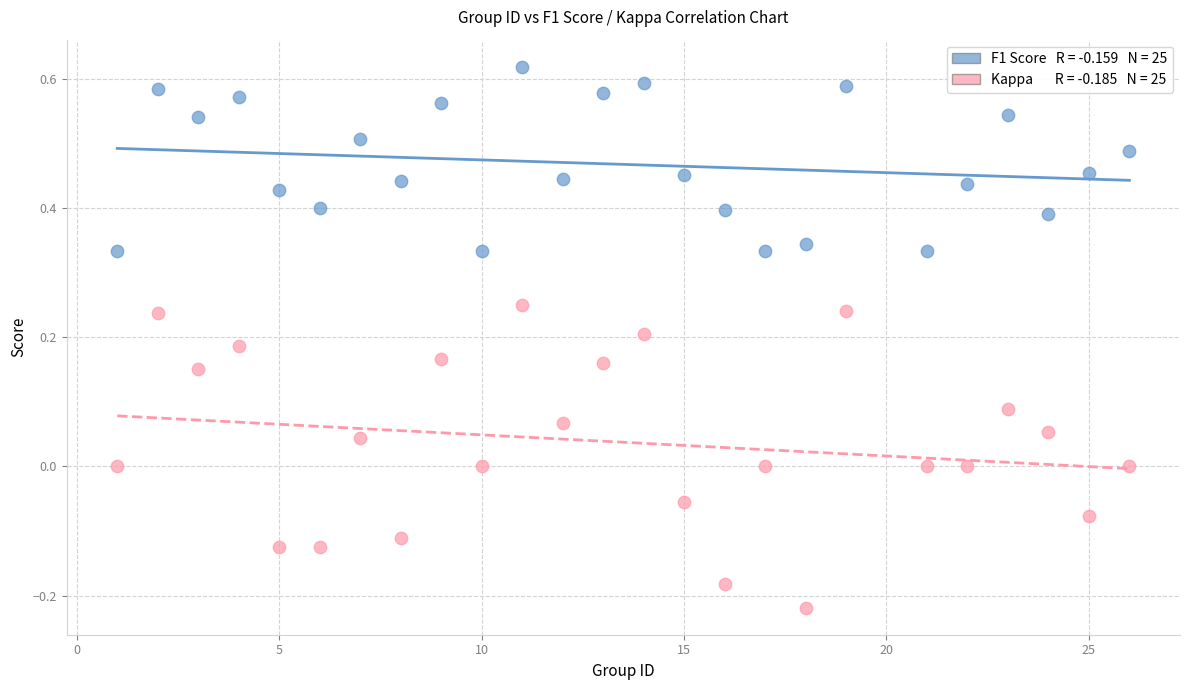

Across all data points, what is the range of Y values (max minus min)?

0.8